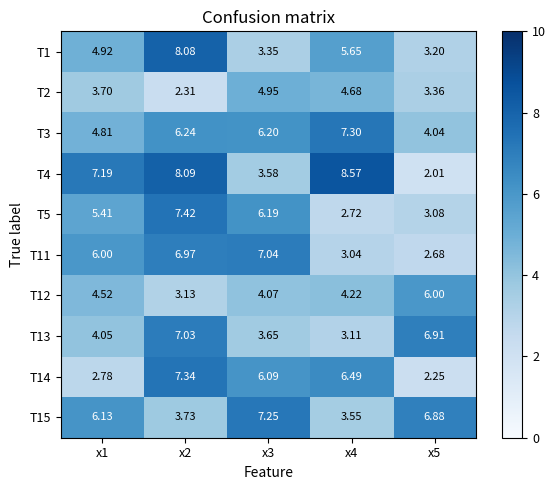

Which series has the largest total across all categories?

T4